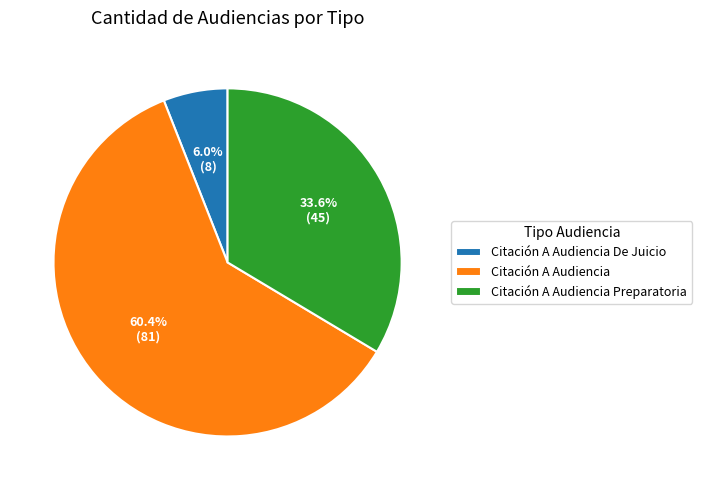

Count the number of slices in the pie.

3